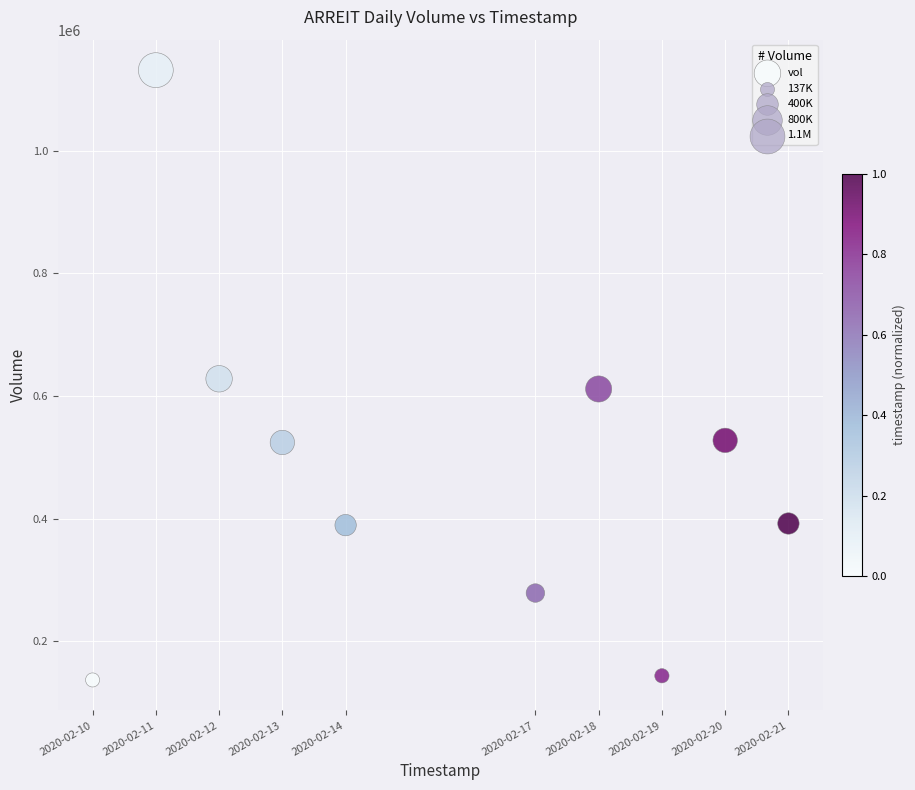

What is the average Y value?

476440